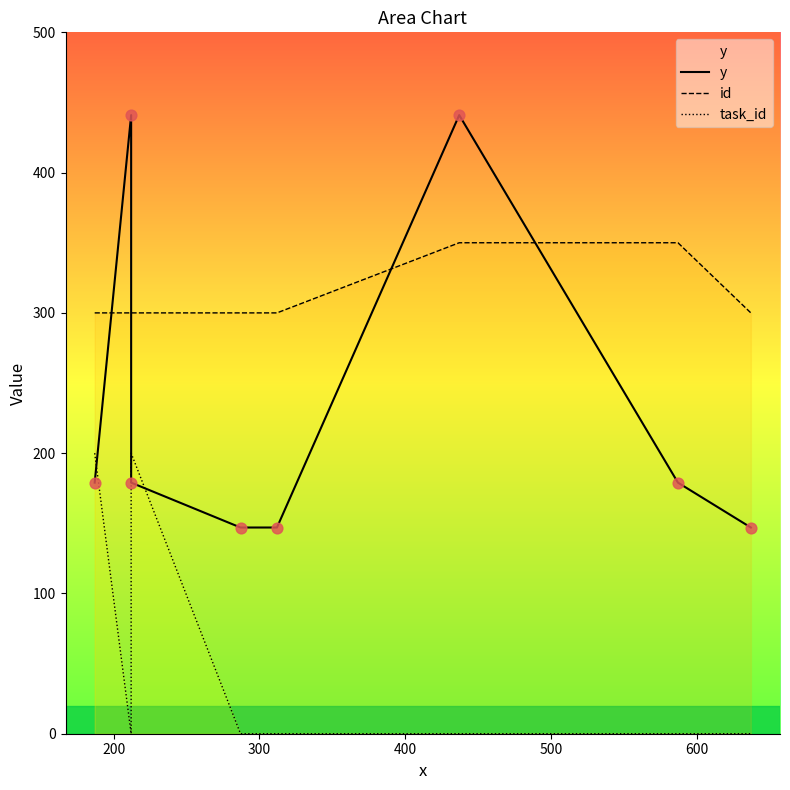

Which series contains the lowest Y value?

task_id